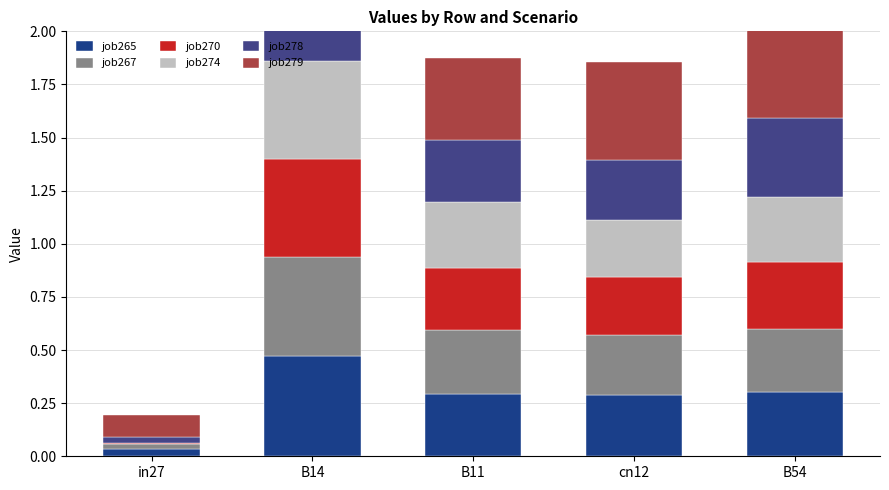

At how many categories does at least one series exceed 0?

5